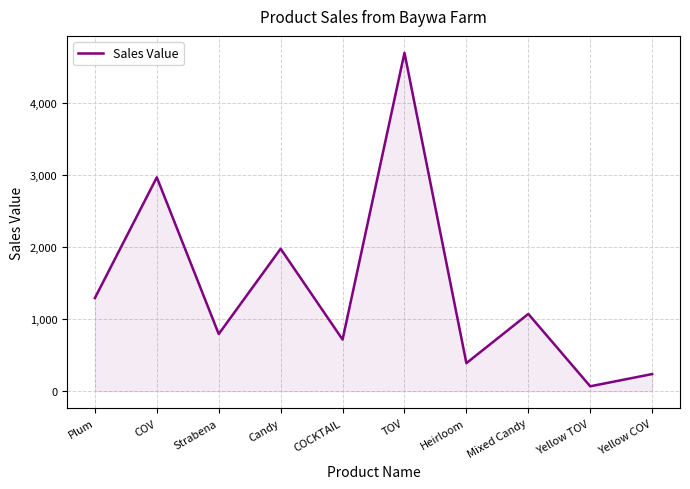

Is it true that the value at Plum is 890.0?

False